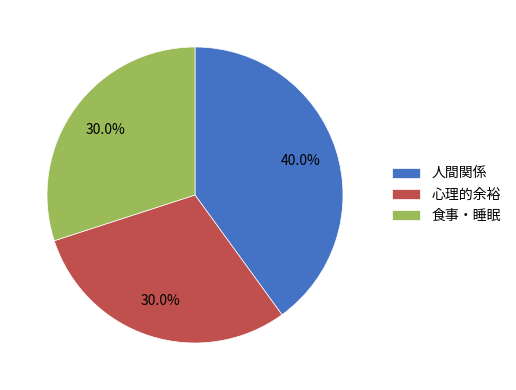

What is the ratio of the value at 人間関係 to the value at 心理的余裕?

1.3